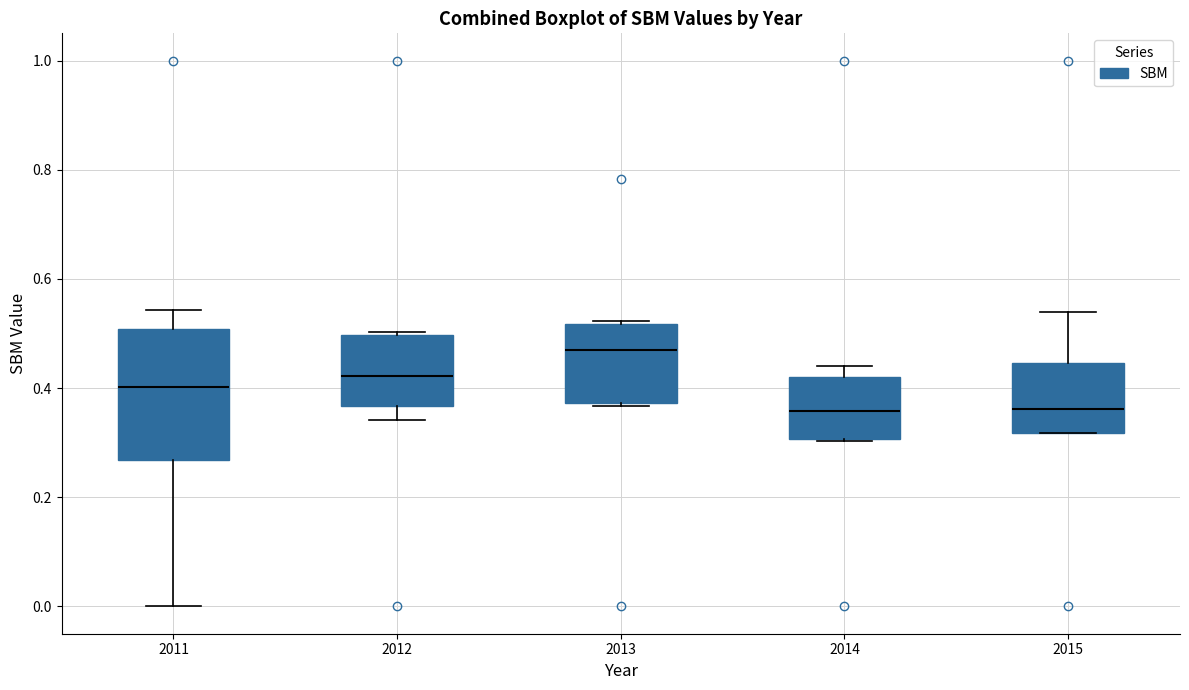

Where does the median line of the box at x = 2014 sit on the y-axis? The values are not printed on the chart, so give them approximately, as read against the axis.

0.36